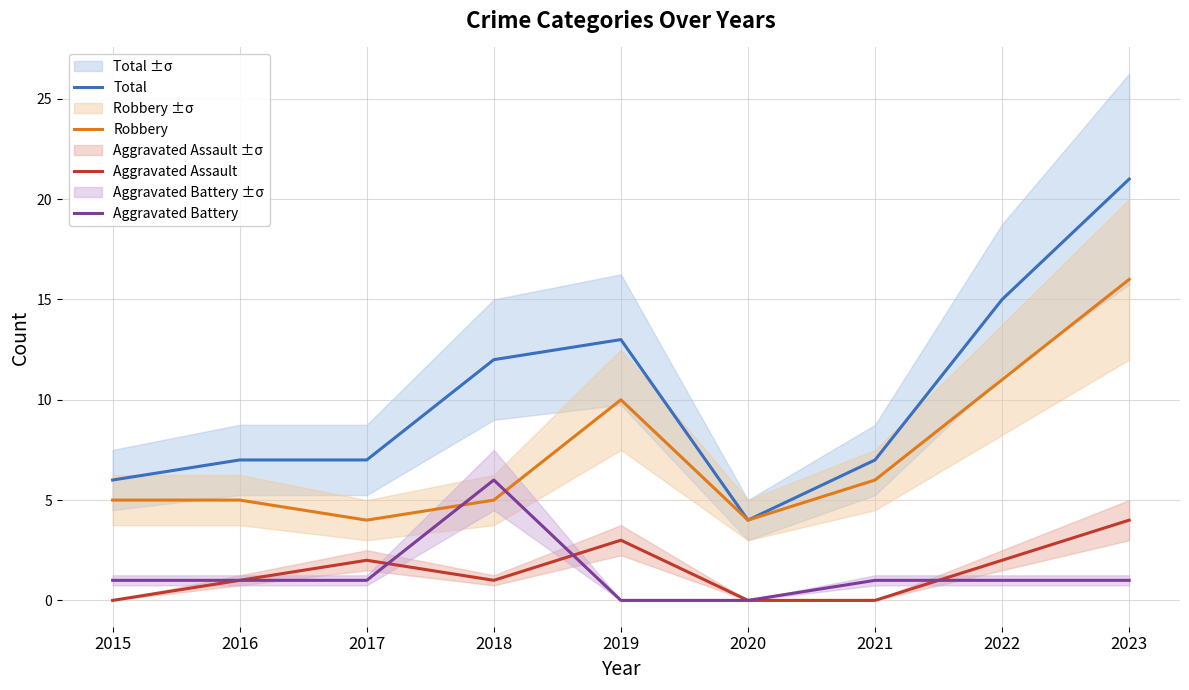

Which series has the largest range (max minus min)?

Total